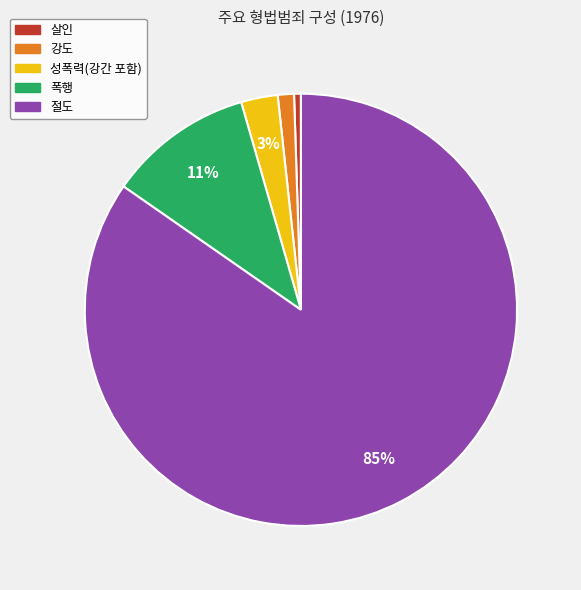

Which has a higher value, 성폭력(강간 포함) or 폭행?

폭행